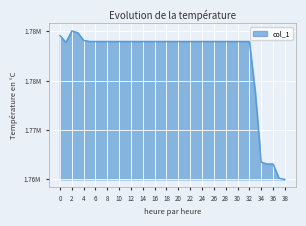

Does the chart have visible grid lines?

Yes